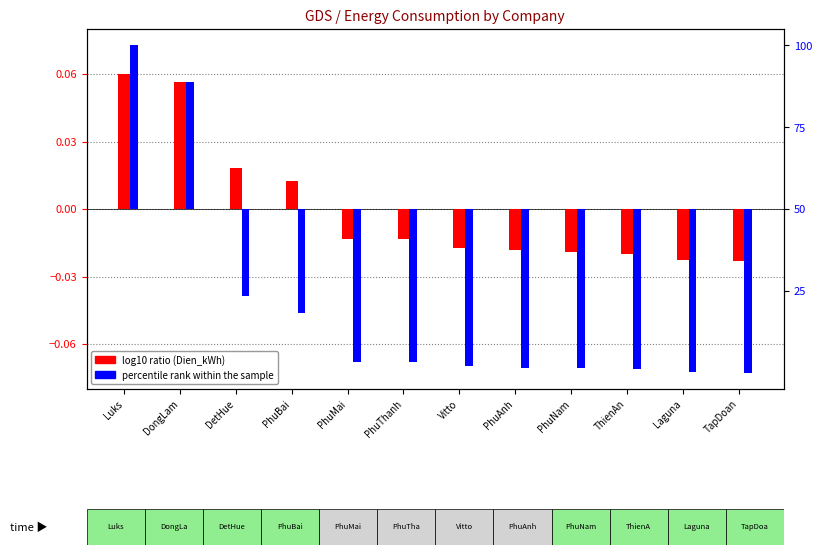

Where is log10 ratio (Dien_kWh) nearest to the value 0?

PhuBai